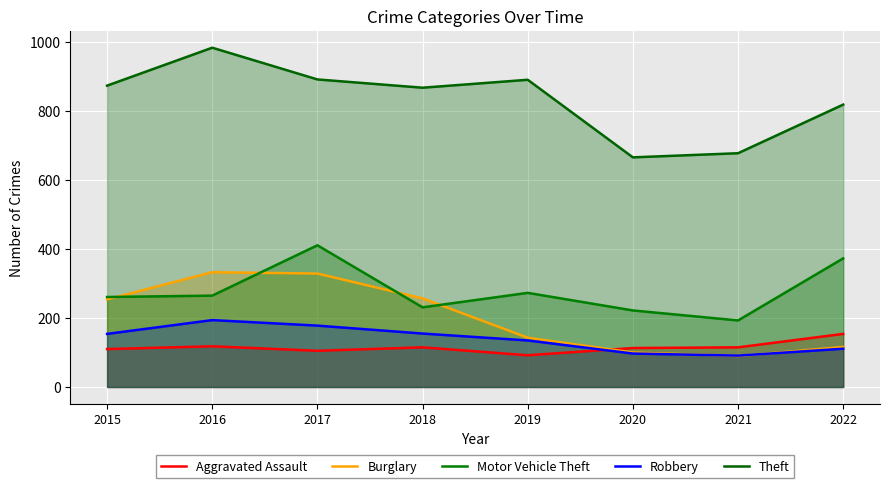

List the labels in order of Theft value, smallest first.

2020, 2021, 2022, 2018, 2015, 2019, 2017, 2016